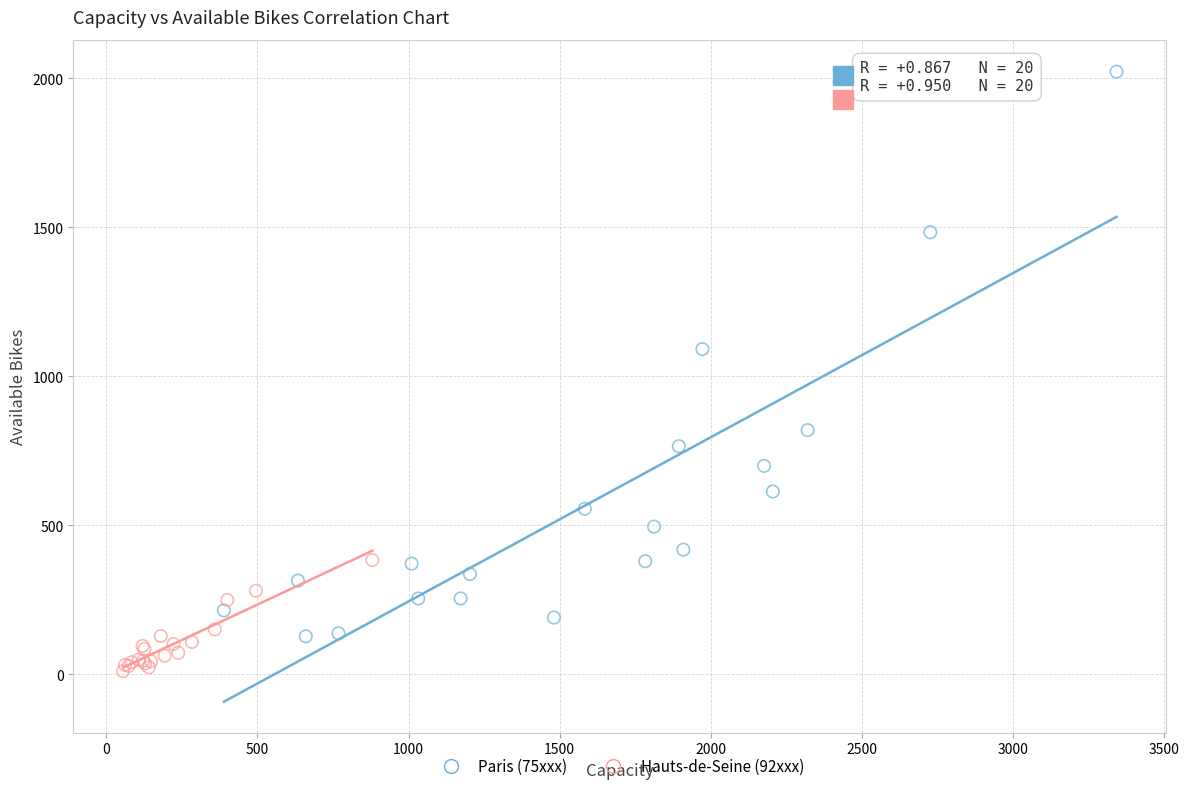

Which series has the largest Y range (max minus min)?

Paris (75xxx)